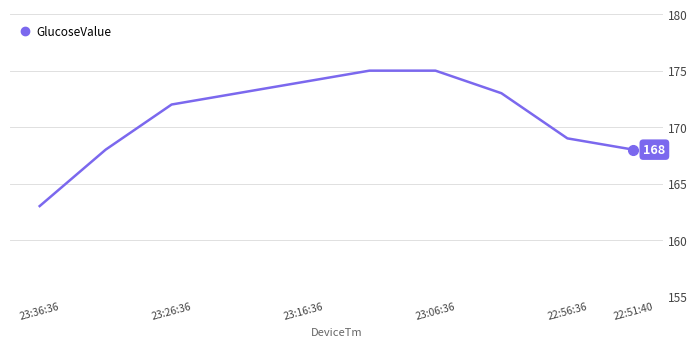

What is the value of the 10th point from the left?

168